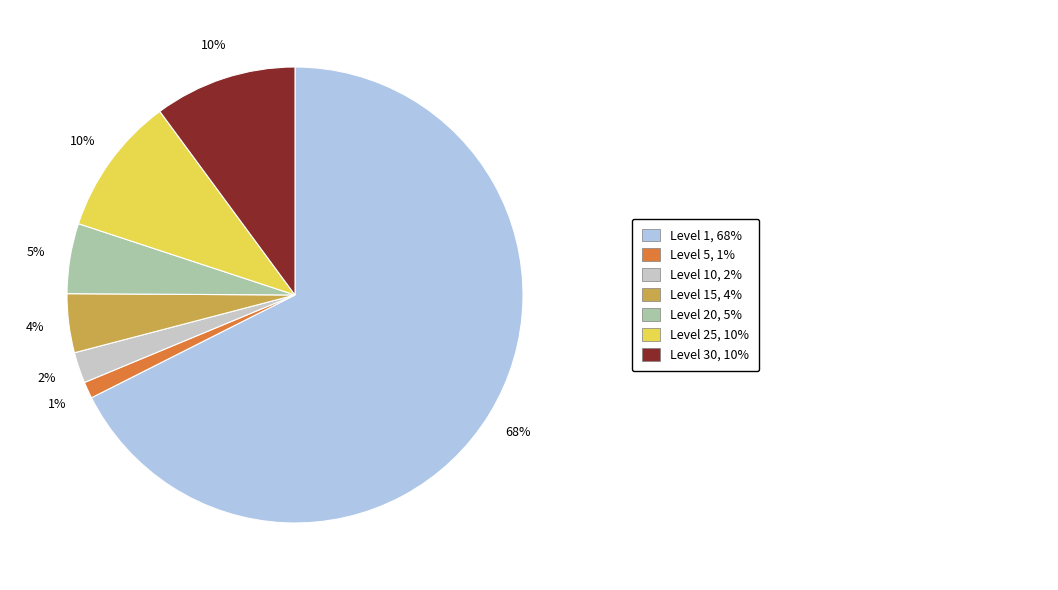

Is there any slice that represents more than half of the pie?

Yes